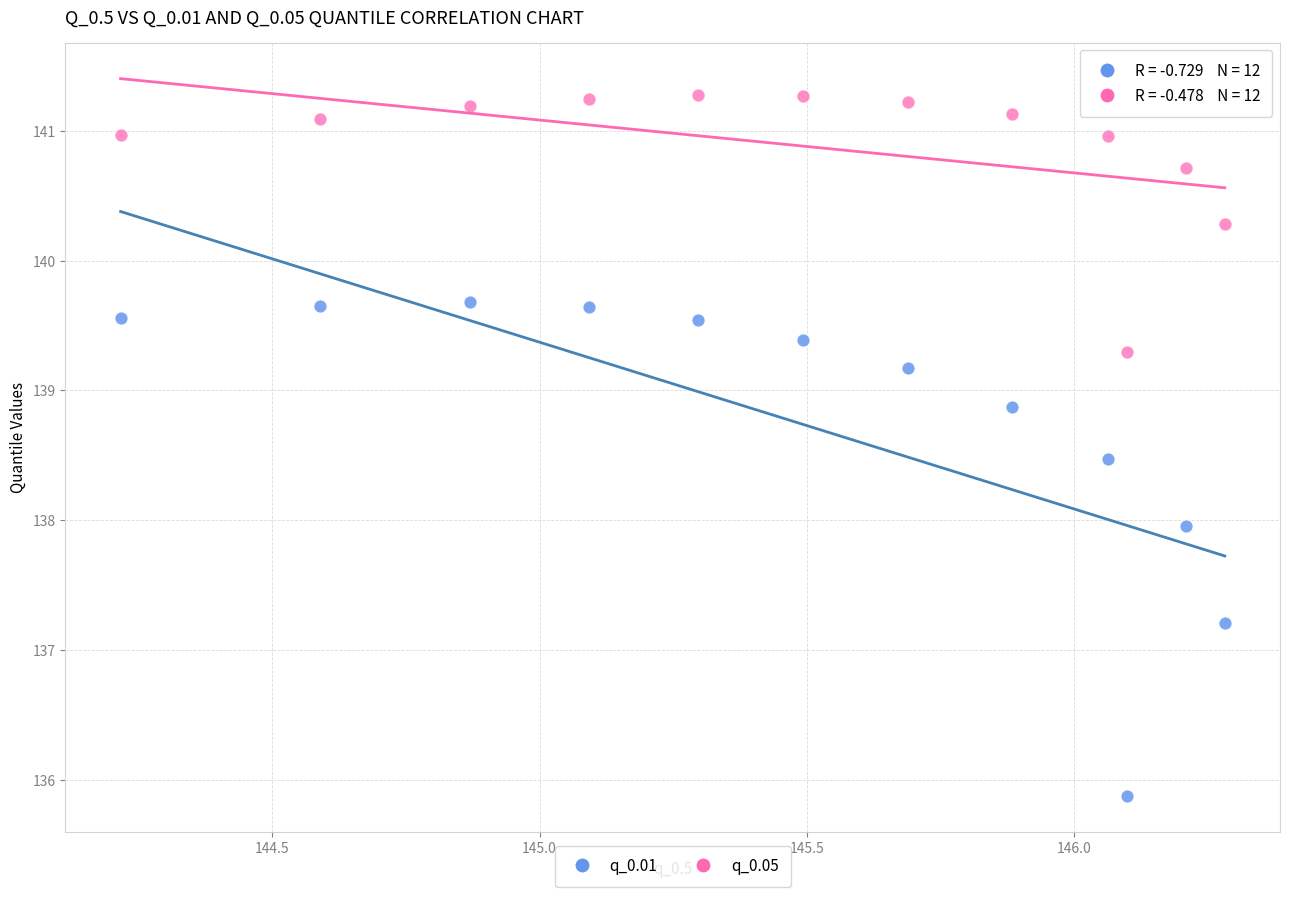

In the q_0.01 series, what Y value is closest to 137?

137.2